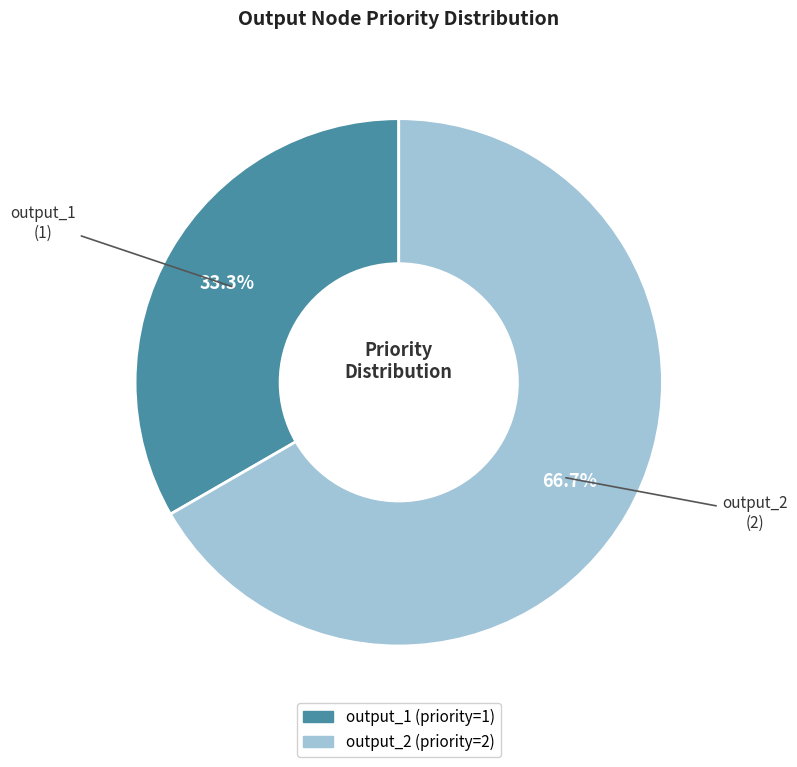

Is there a majority slice in this chart?

Yes